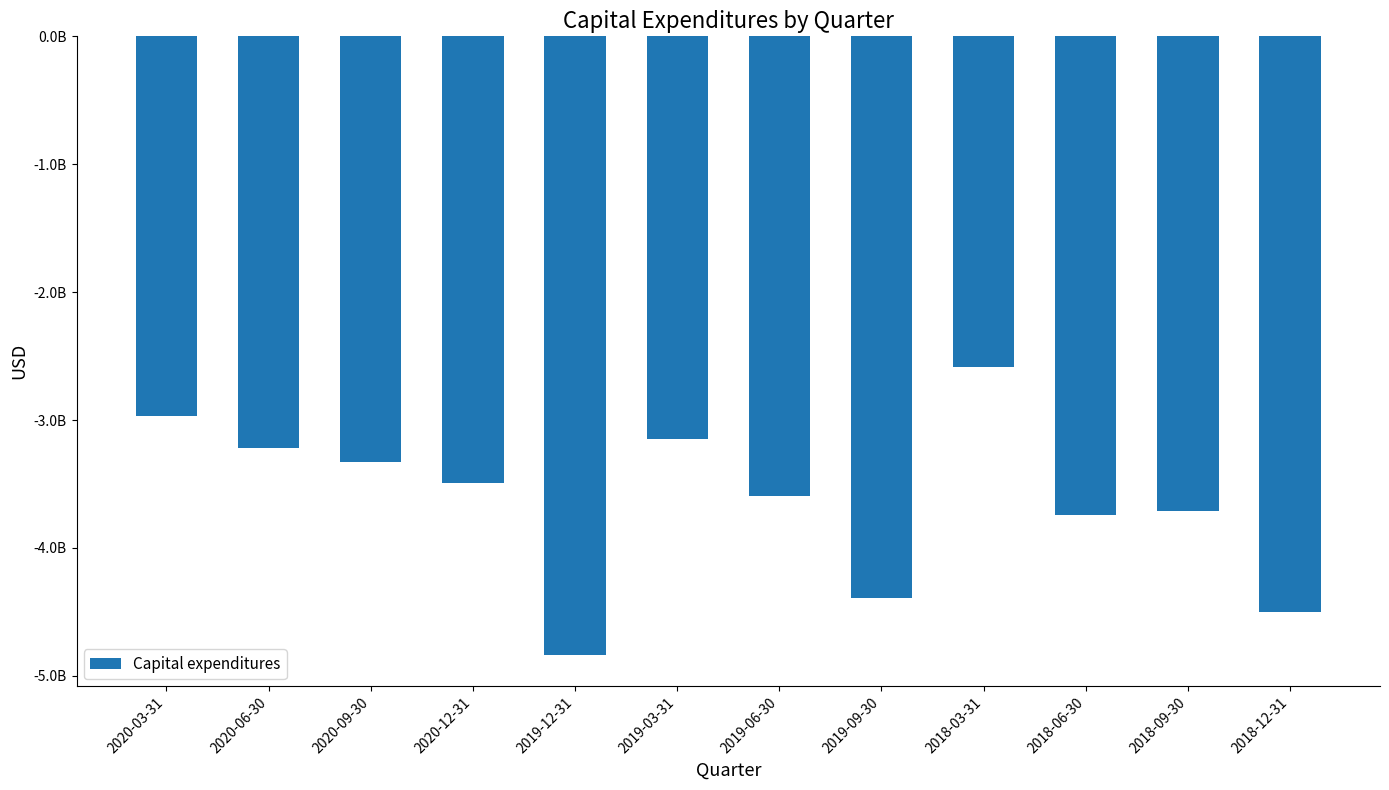

The value at 2018-09-30 is -1061578084. True or false?

False